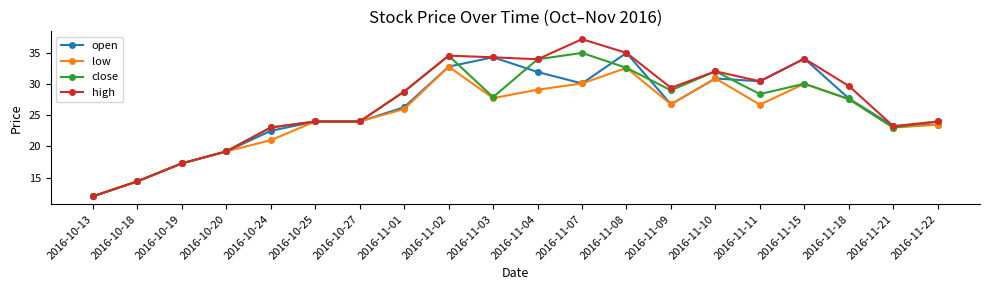

What is the difference between the second highest and minimum values in the close series?

22.6